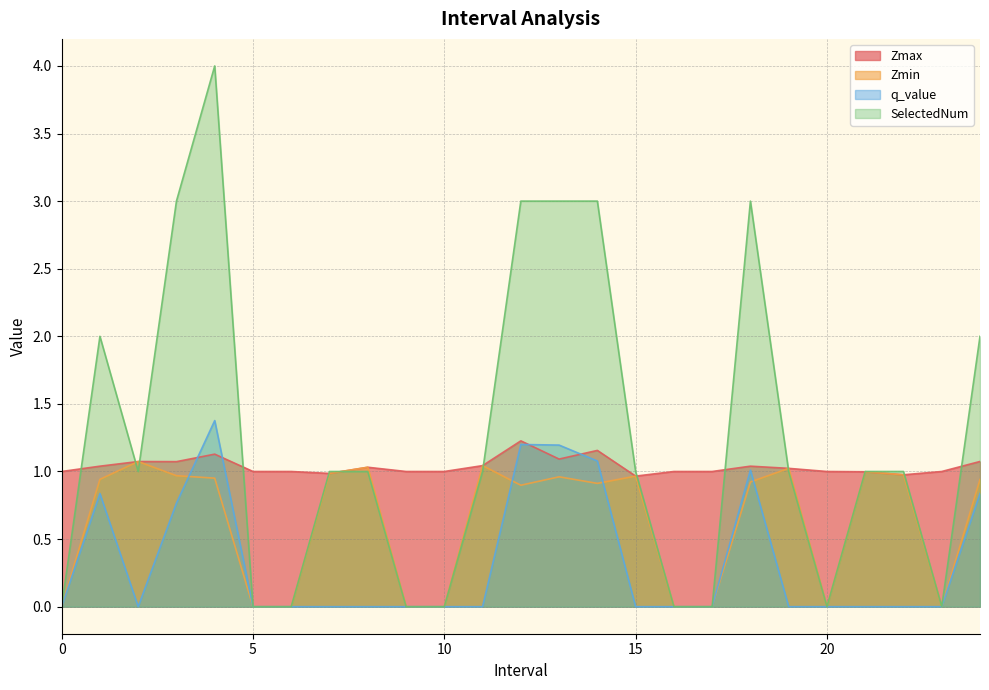

True or false: q_value and SelectedNum intersect in this chart.

False